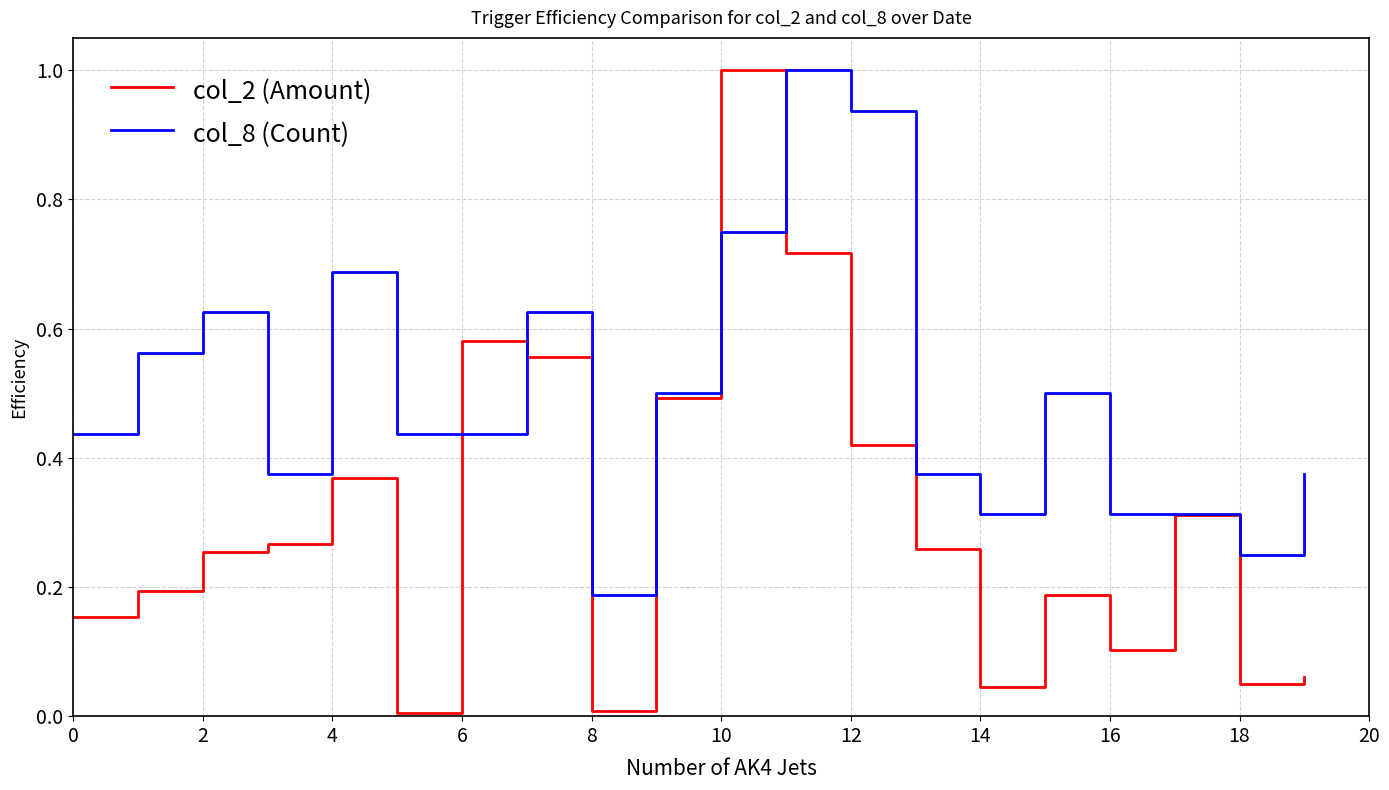

Which series has the widest spread of values?

col_2 (Amount)